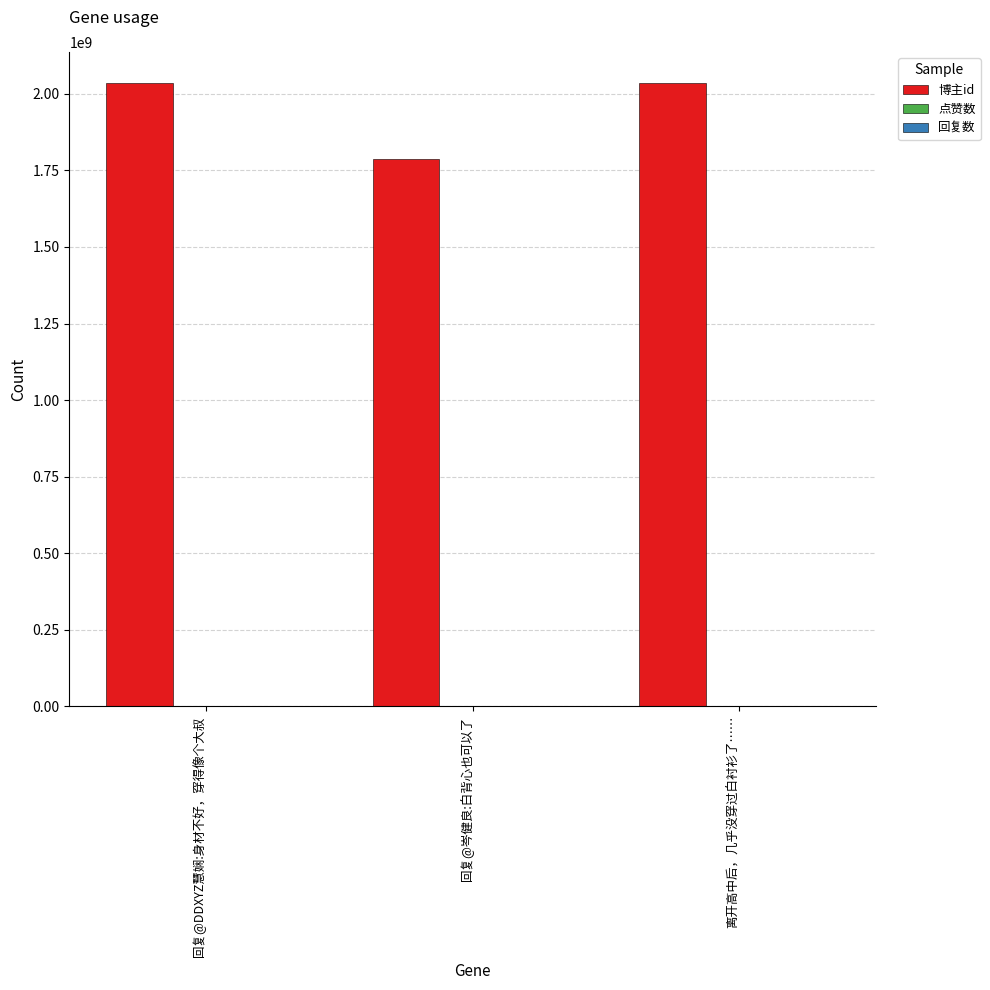

What is the value of the 3rd bar from the left?

2034539051